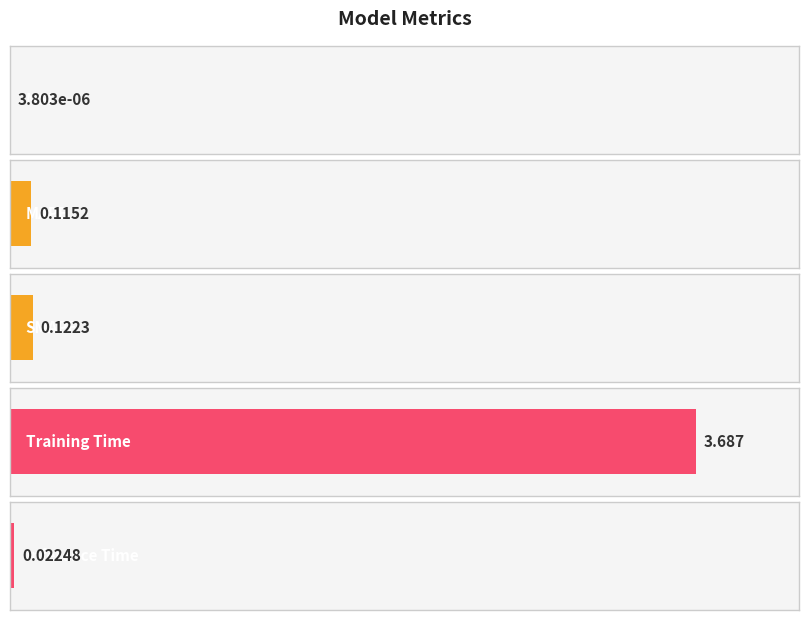

What is the label of the 2nd bar from the right?

Training Time